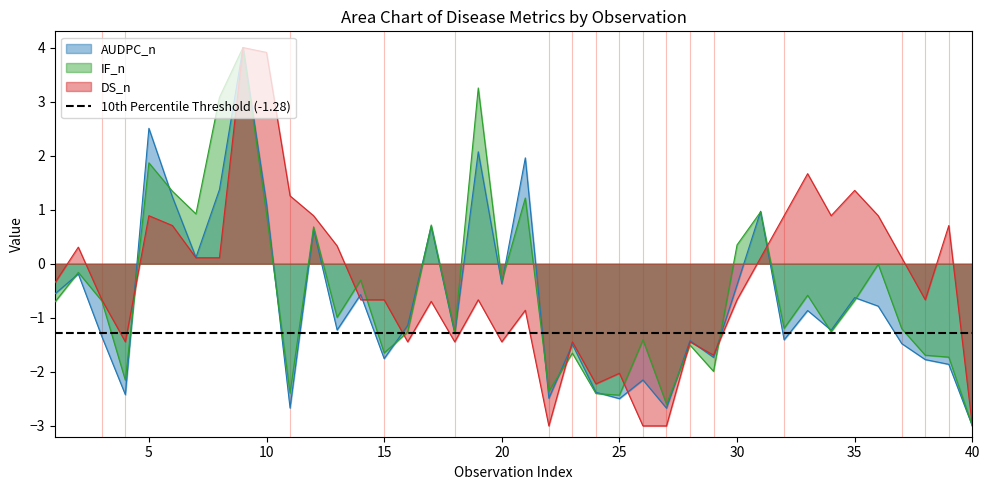

At how many categories does at least one series exceed -2?

35